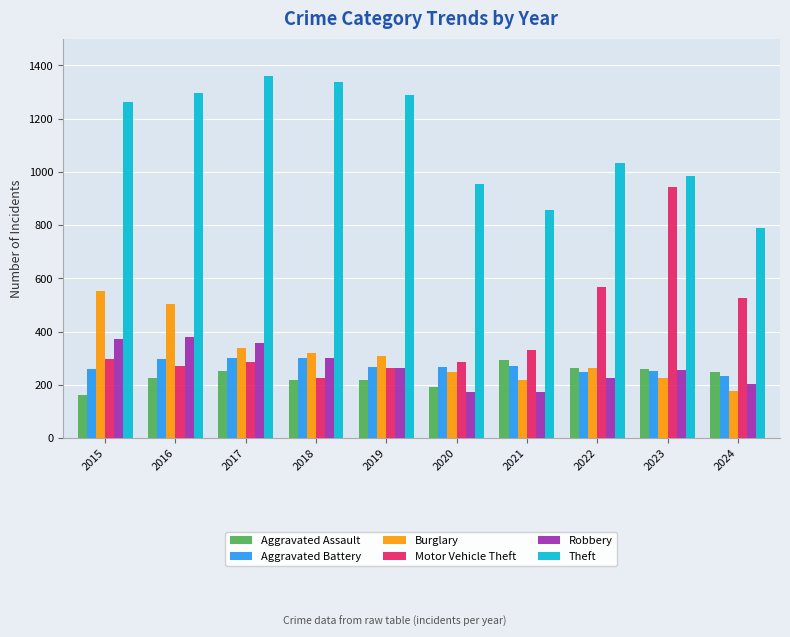

Which label corresponds to the largest value in the chart?

2017